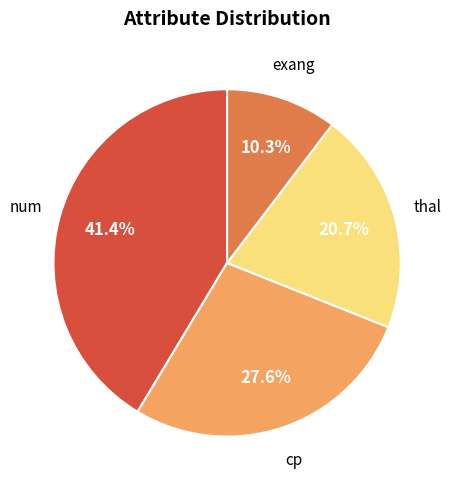

Is there any slice that represents more than half of the pie?

No